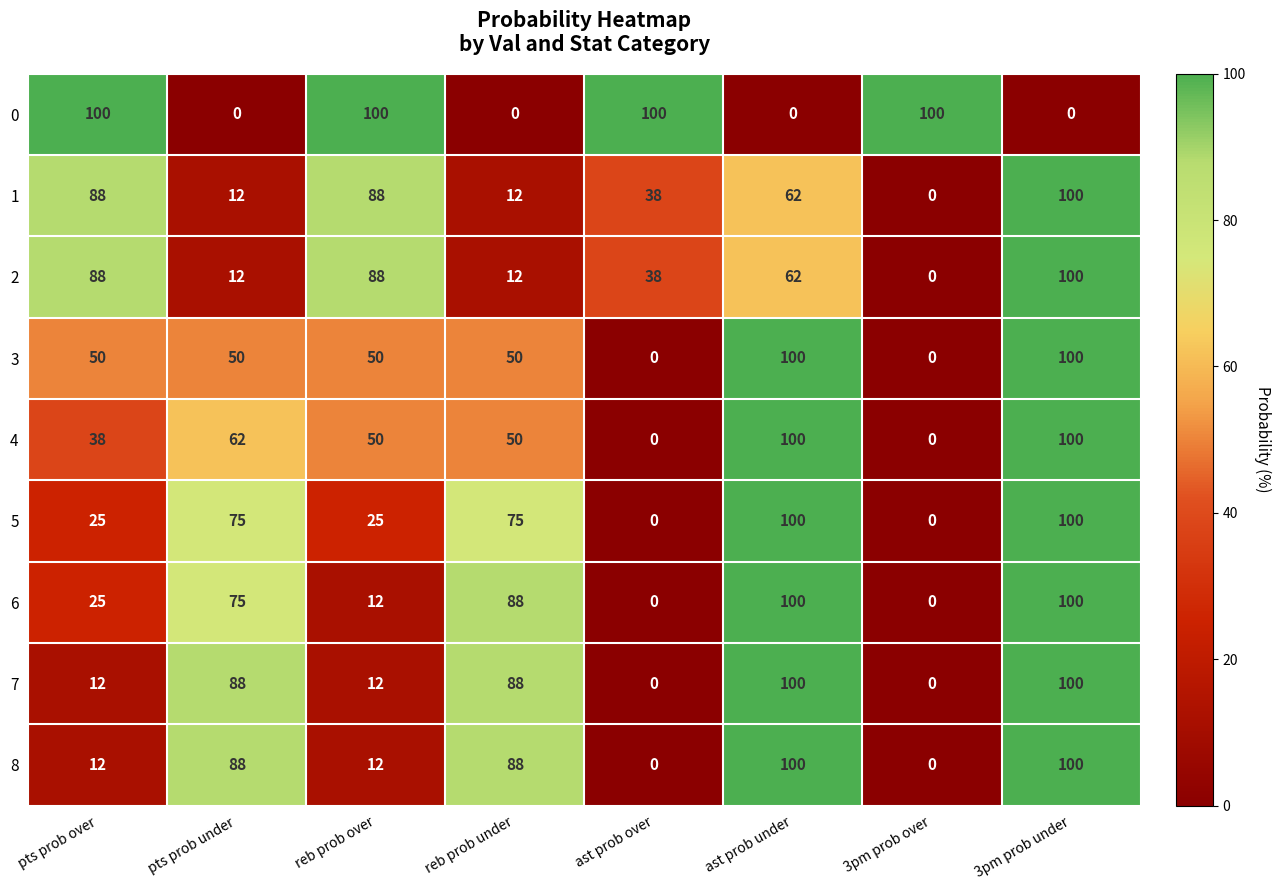

Which series changed the most between pts prob over and reb prob over?

6